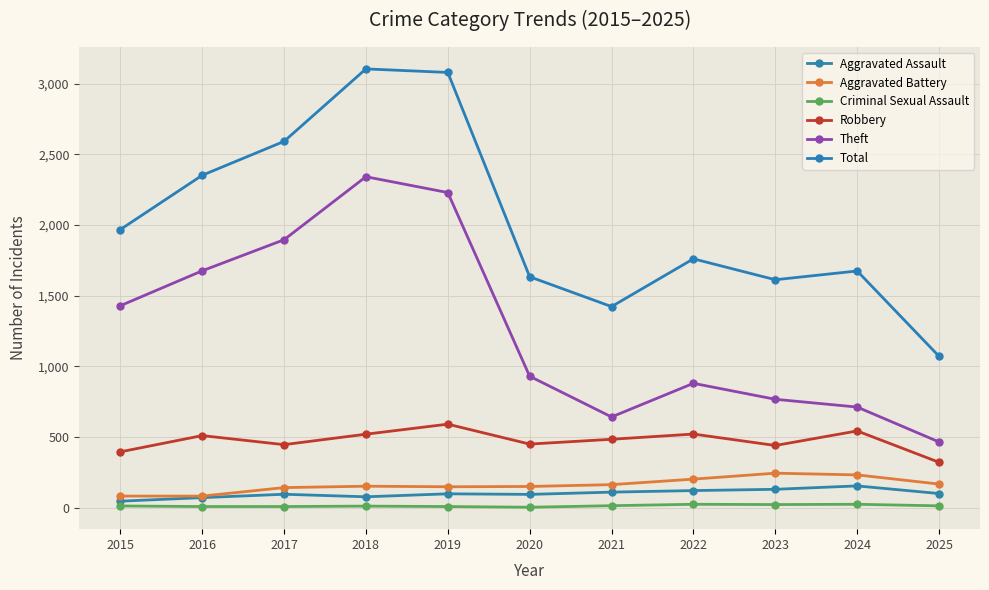

True or false: Aggravated Battery and Theft intersect in this chart.

False